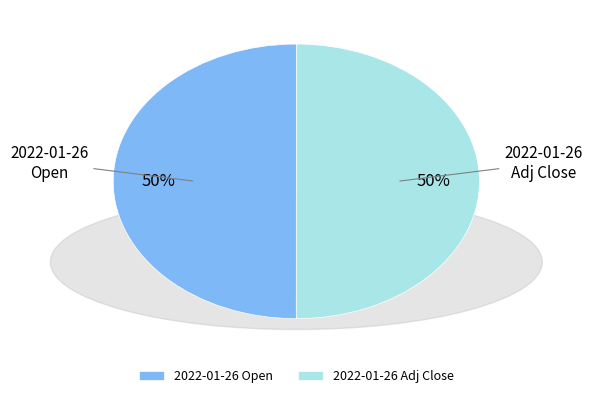

True or false: 2022-01-26 Open accounts for 39% of the total.

False